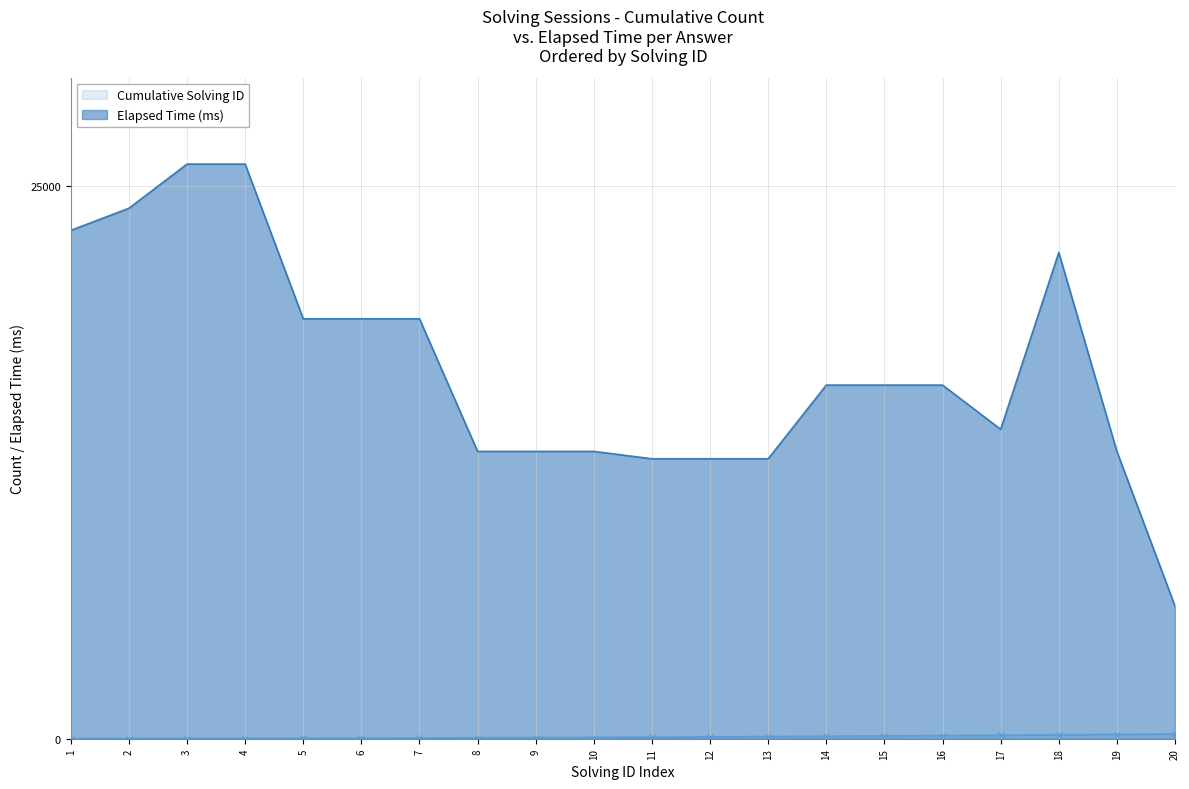

Rank the categories by Cumulative Solving ID value from highest to lowest.

20, 19, 18, 17, 16, 15, 14, 13, 12, 11, 10, 9, 8, 7, 6, 5, 4, 3, 2, 1